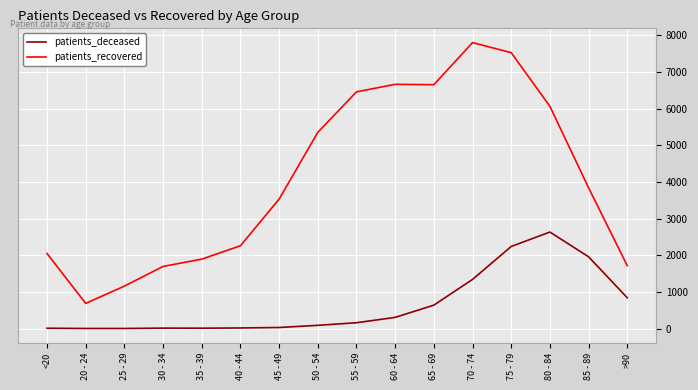

At 45 - 49, list the series in order from smallest to largest.

patients_deceased, patients_recovered